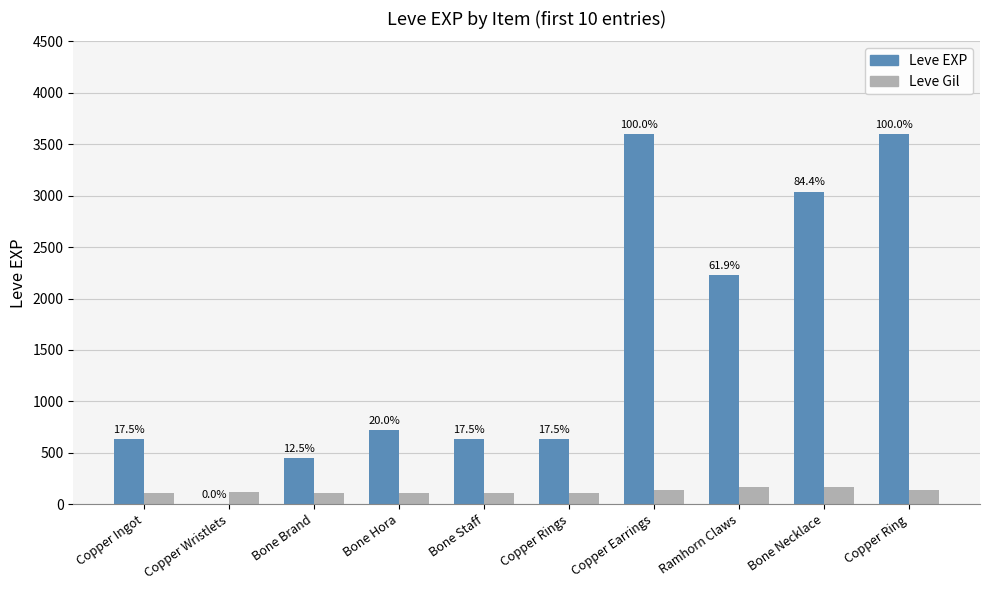

True or false: Leve EXP has a value of 720 at Bone Hora.

True